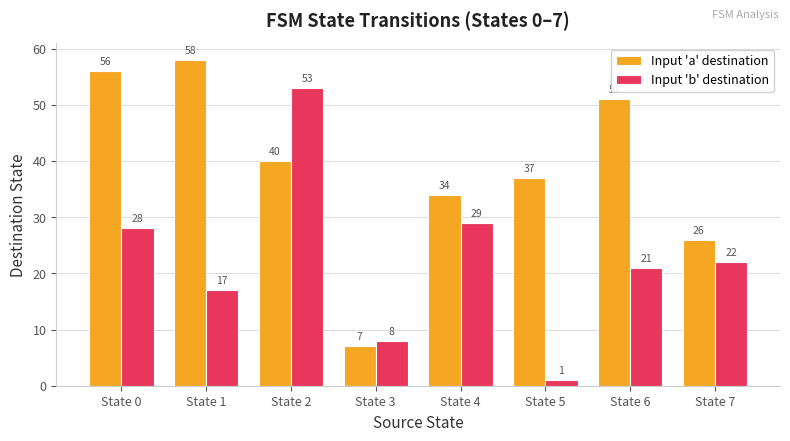

What are all the series names shown in the legend?

Input 'a' destination, Input 'b' destination